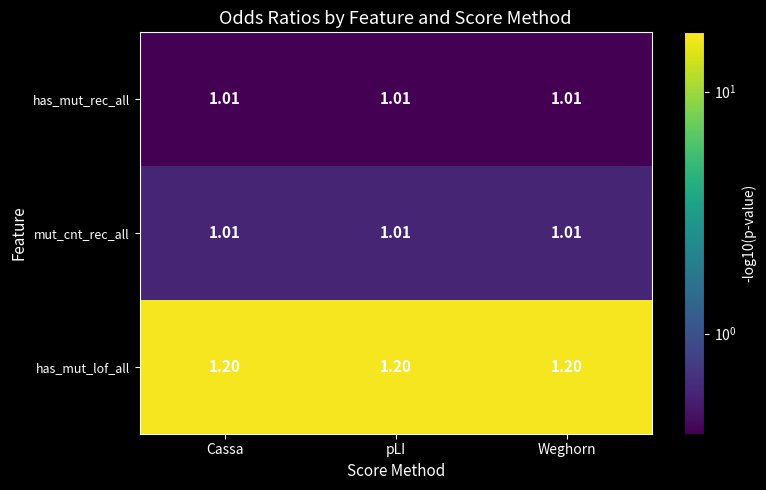

Which series has the largest total across all categories?

has_mut_lof_all